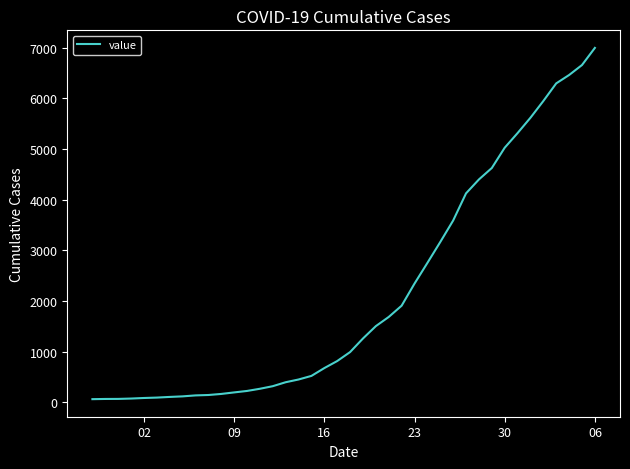

What is the difference between the maximum and minimum values?

6931